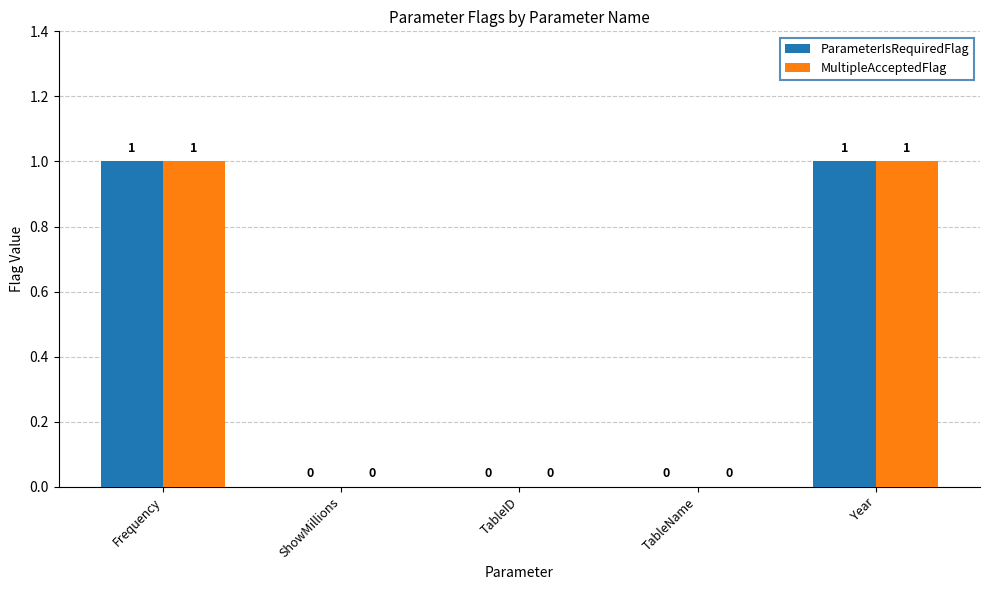

Reading right to left, what are all the values shown in this chart?

ParameterIsRequiredFlag: Year=1	TableName=0	TableID=0	ShowMillions=0	Frequency=1
MultipleAcceptedFlag: Year=1	TableName=0	TableID=0	ShowMillions=0	Frequency=1